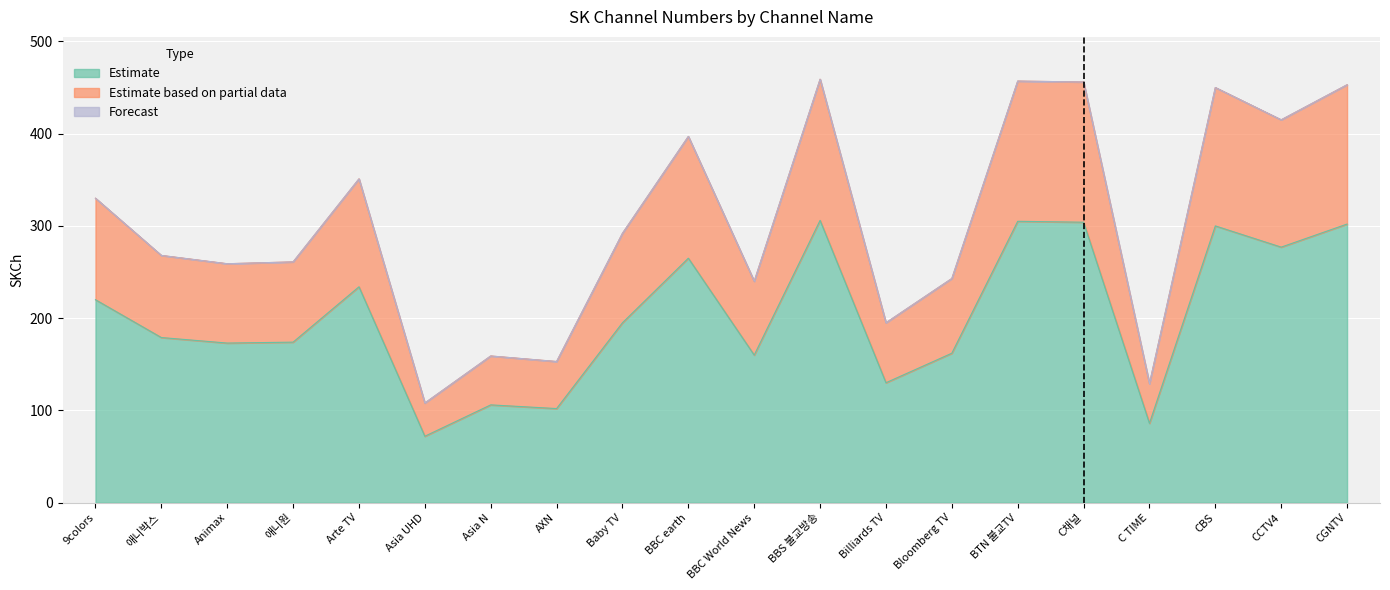

At Billiards TV, list the series in order from smallest to largest.

Estimate, Estimate based on partial data, Forecast